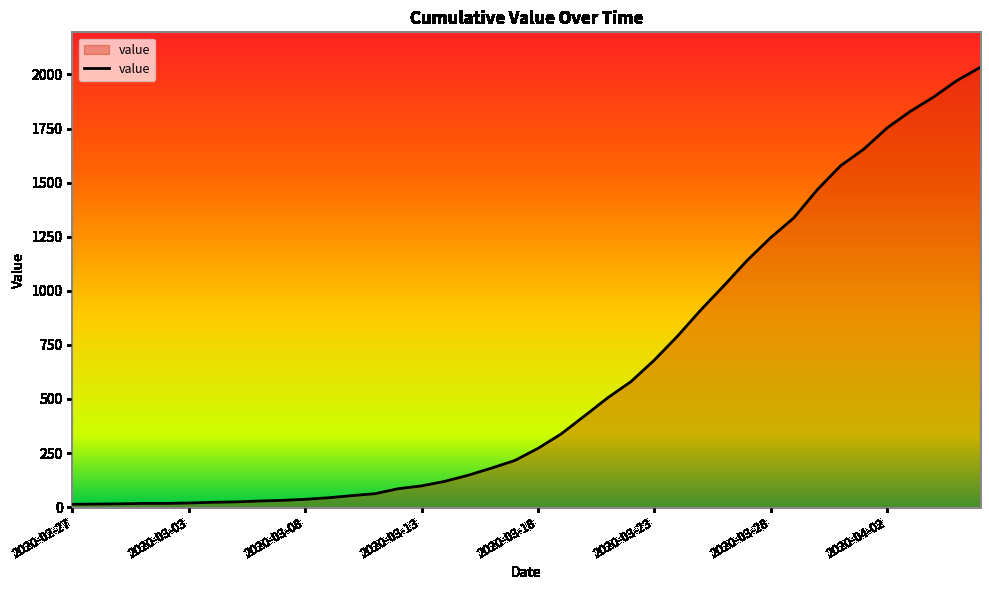

What is the difference between the maximum and minimum values?

2019